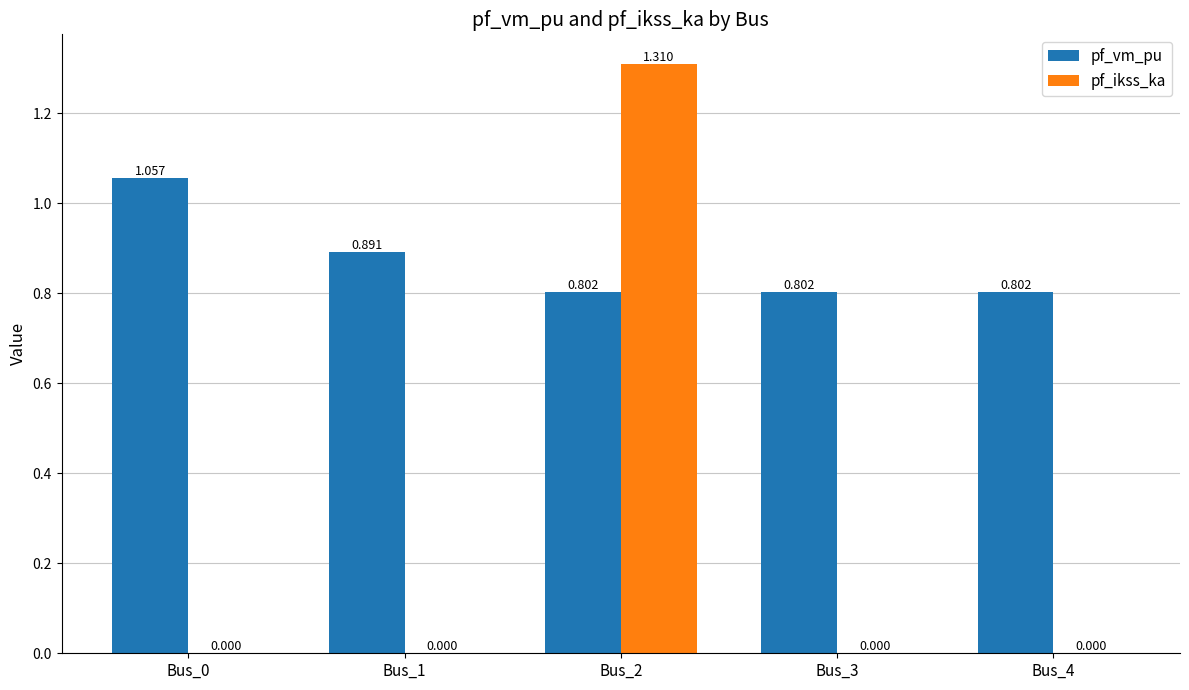

What is the approximate value of pf_vm_pu at Bus_3?

0.8